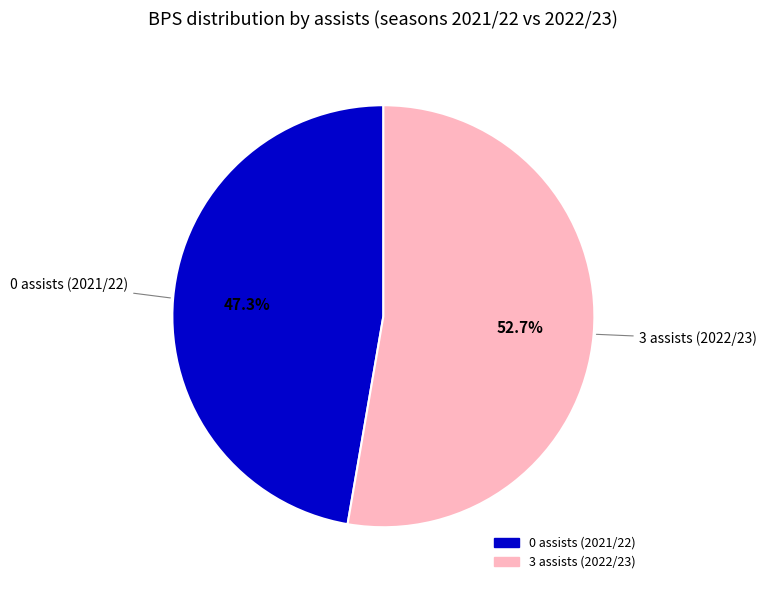

Is it true that 3 assists (2022/23) is 47% of the pie?

False